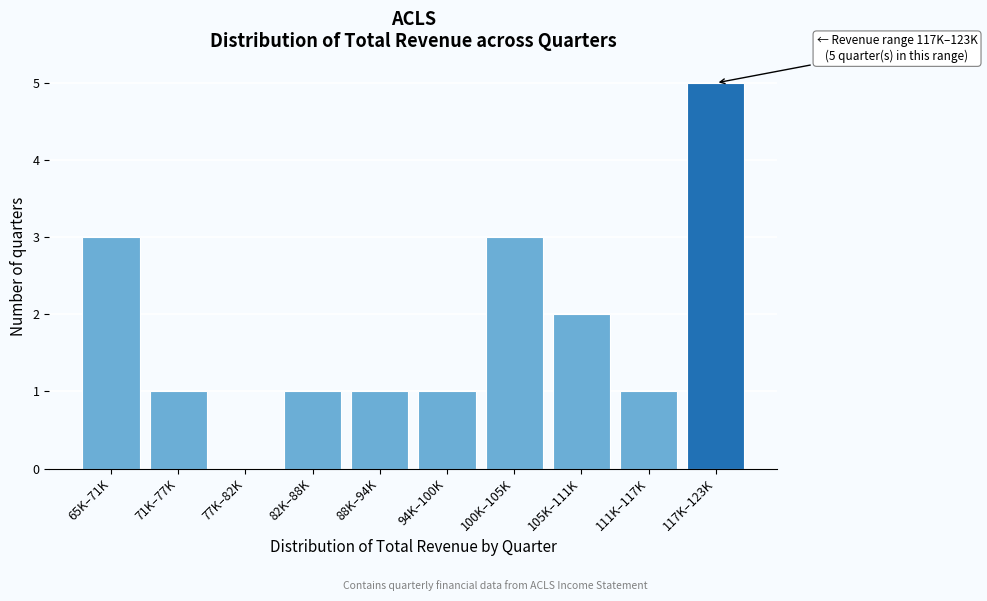

Reading right to left, extract all data points from this chart.

117K–123K=5	111K–117K=1	105K–111K=2	100K–105K=3	94K–100K=1	88K–94K=1	82K–88K=1	77K–82K=0	71K–77K=1	65K–71K=3